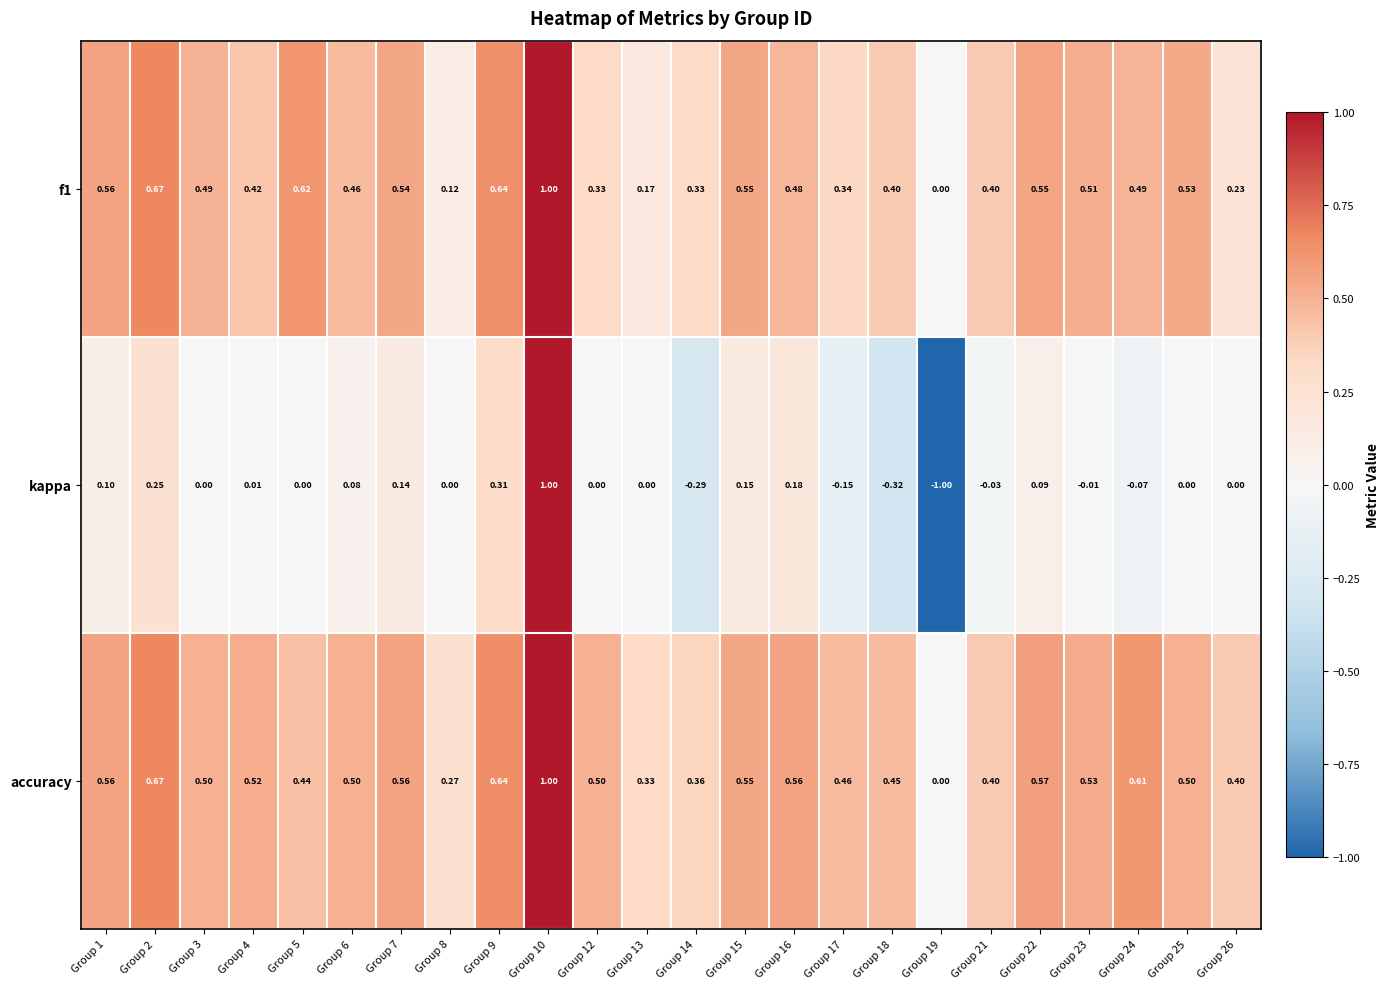

Is the value of accuracy at Group 12 greater than the value of kappa at Group 21?

Yes